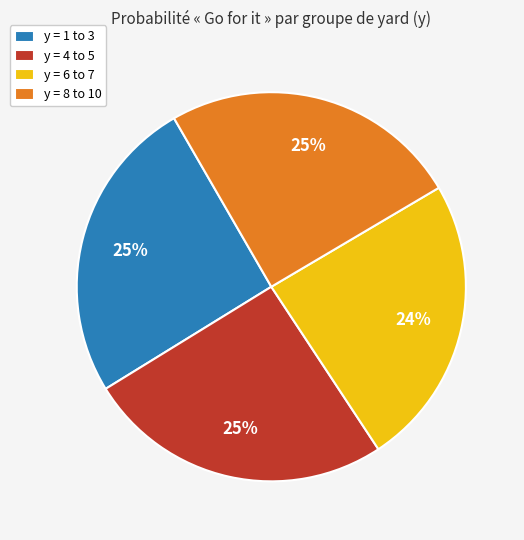

Which slice is the smallest?

y = 6 to 7